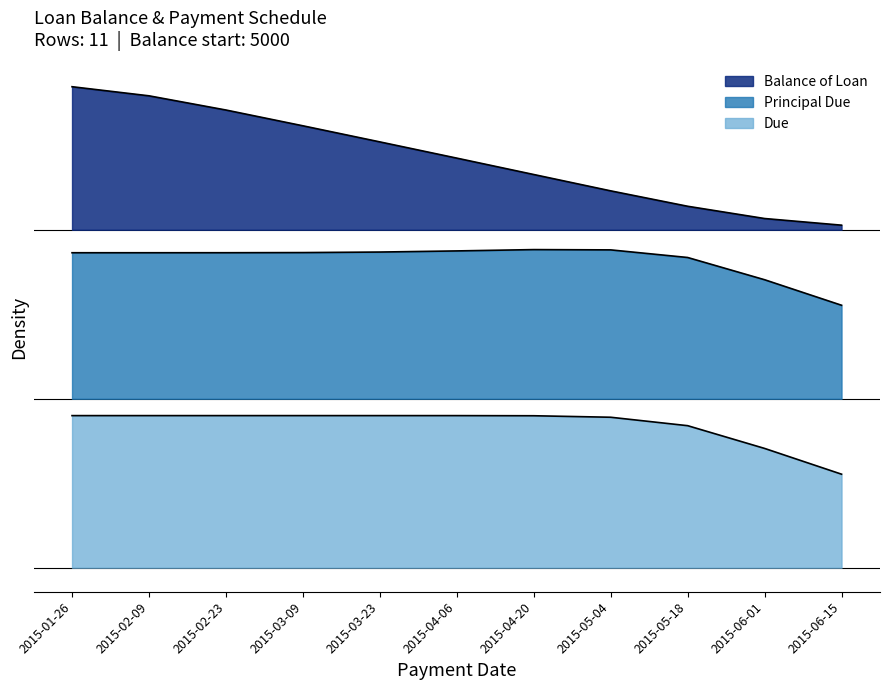

Reading left to right, extract all data points from this chart.

Balance of Loan: 2015-01-26=4523.0	2015-02-09=4046.0	2015-02-23=3569.0	2015-03-09=3092.0	2015-03-23=2615.1	2015-04-06=2134.1	2015-04-20=1644.0	2015-05-04=1151.5	2015-05-18=656.8	2015-06-01=159.8	2015-06-15=0.0
Principal Due: 2015-01-26=477.0	2015-02-09=477.0	2015-02-23=477.0	2015-03-09=477.0	2015-03-23=477.0	2015-04-06=480.9	2015-04-20=490.2	2015-05-04=492.4	2015-05-18=494.7	2015-06-01=497.0	2015-06-15=159.8
Due: 2015-01-26=500.0	2015-02-09=500.0	2015-02-23=500.0	2015-03-09=500.0	2015-03-23=500.0	2015-04-06=500.0	2015-04-20=500.0	2015-05-04=500.0	2015-05-18=500.0	2015-06-01=500.0	2015-06-15=160.6